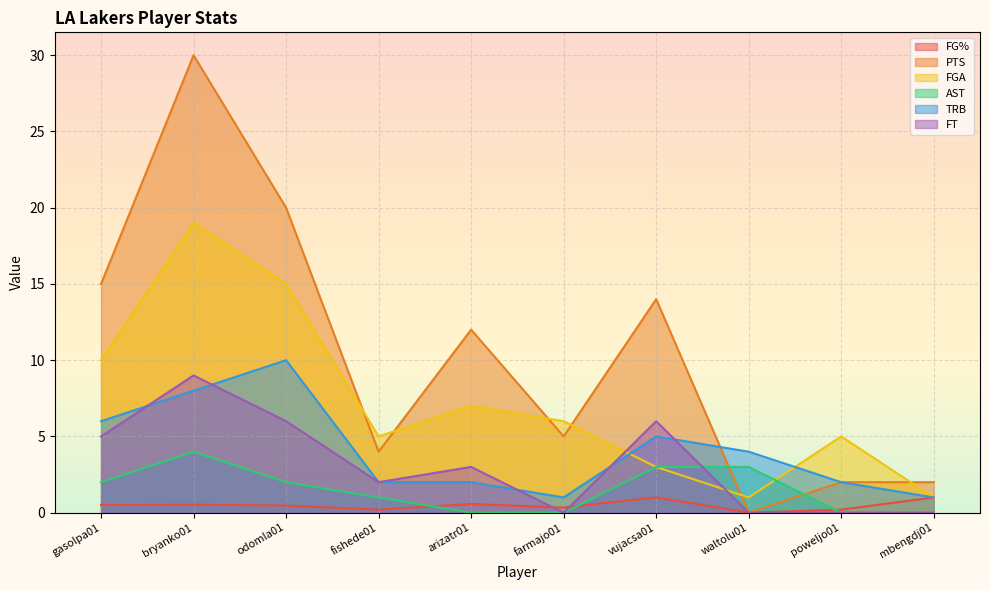

How many distinct data groups are displayed?

6